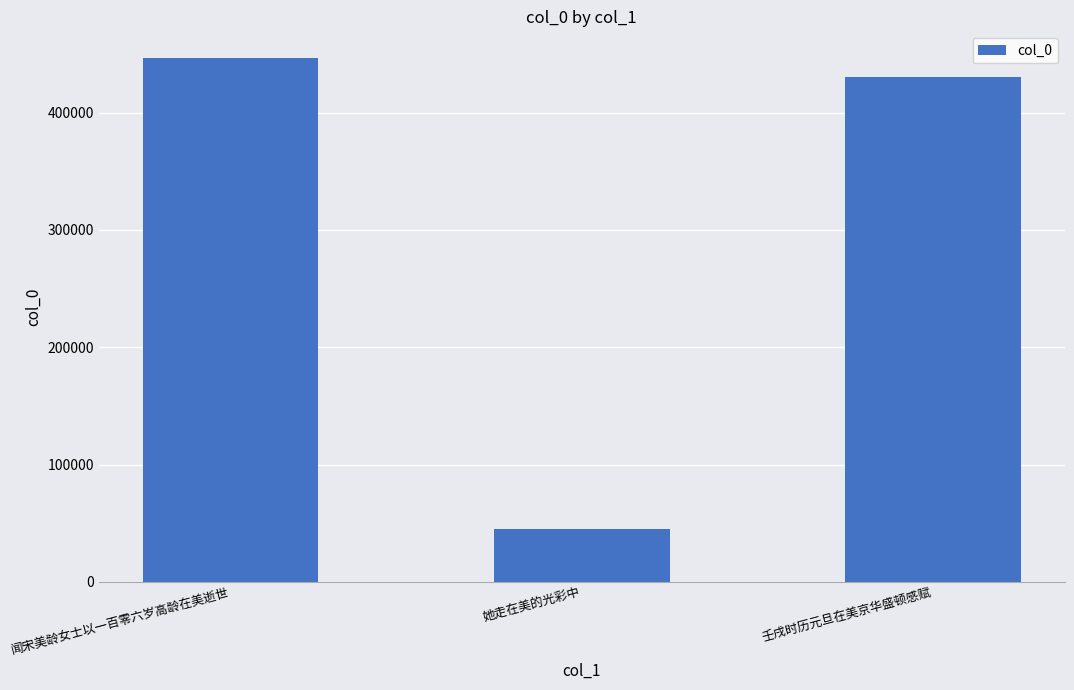

What is the difference between the values at 壬戌时历元旦在美京华盛顿感赋 and 闻宋美龄女士以一百零六岁高龄在美逝世?

16450